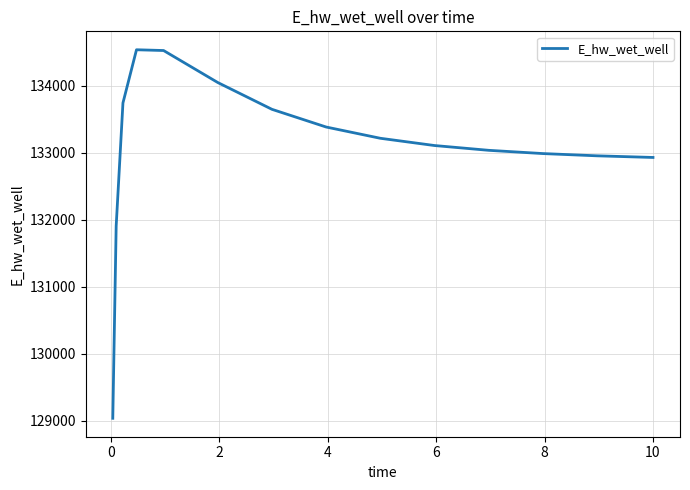

What is the maximum value shown in the chart?

134537.6